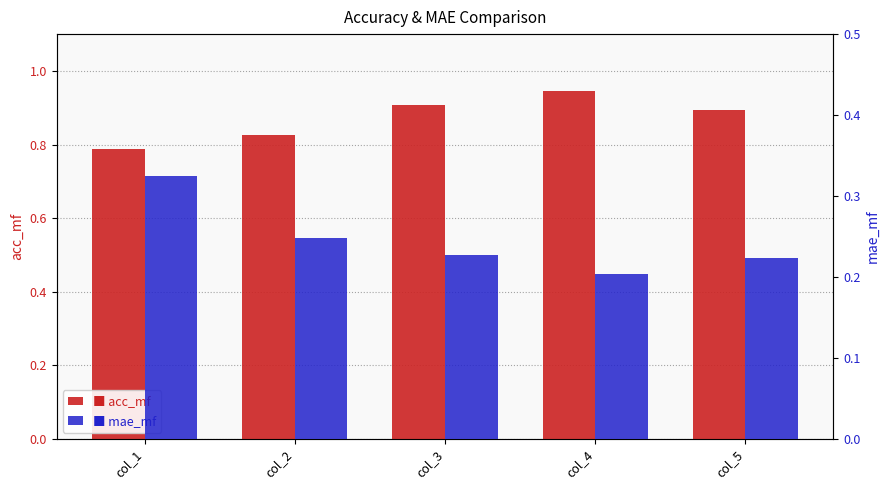

Where is mae_mf nearest to the value 0?

col_4